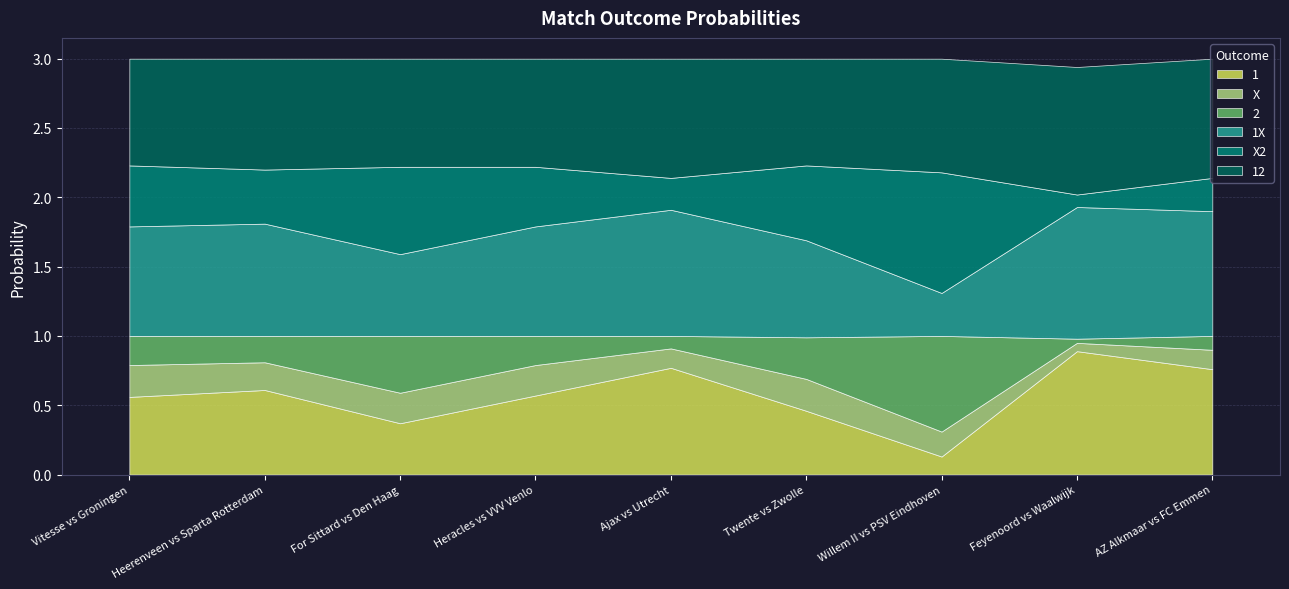

What is the highest value of the 1 series?

0.9